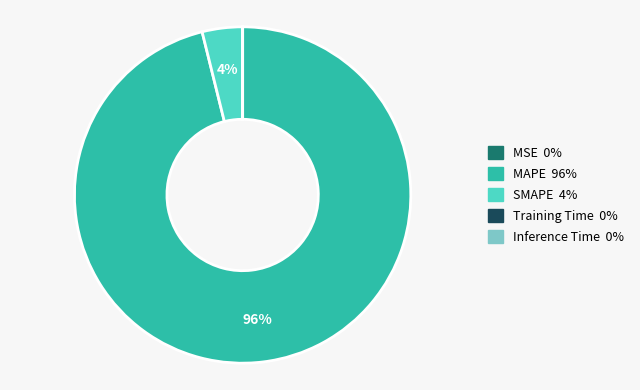

To the nearest percent, what is the average slice percentage?

20%